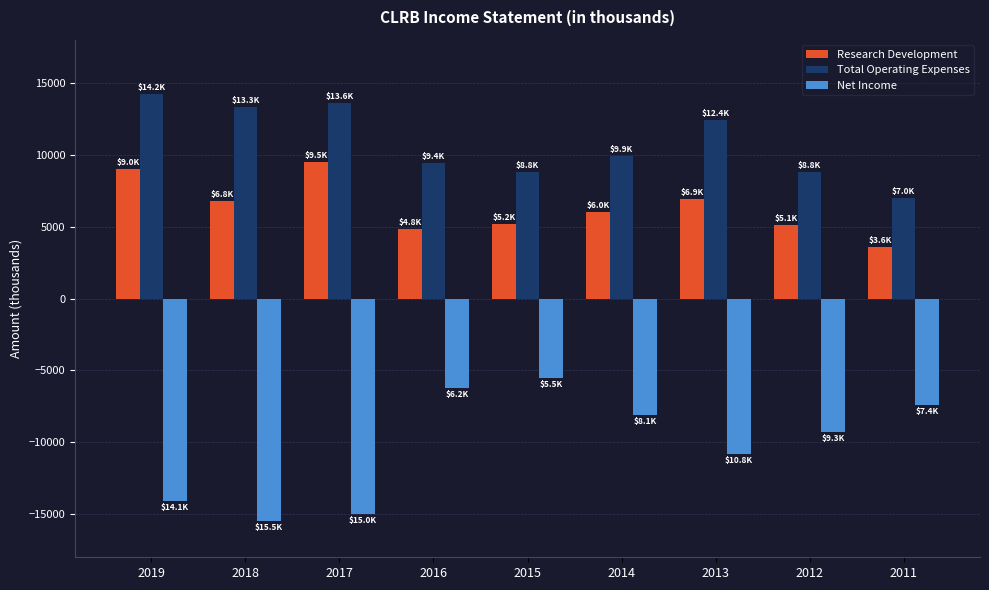

The value of Total Operating Expenses at 2019 is 19731. True or false?

False